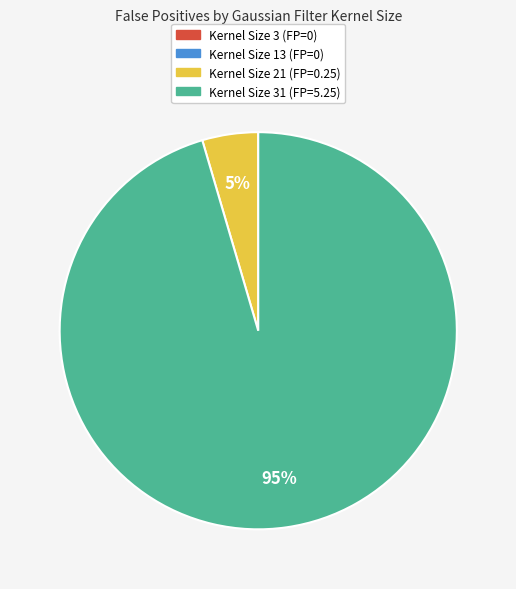

To the nearest percent, what is the average slice percentage?

25%